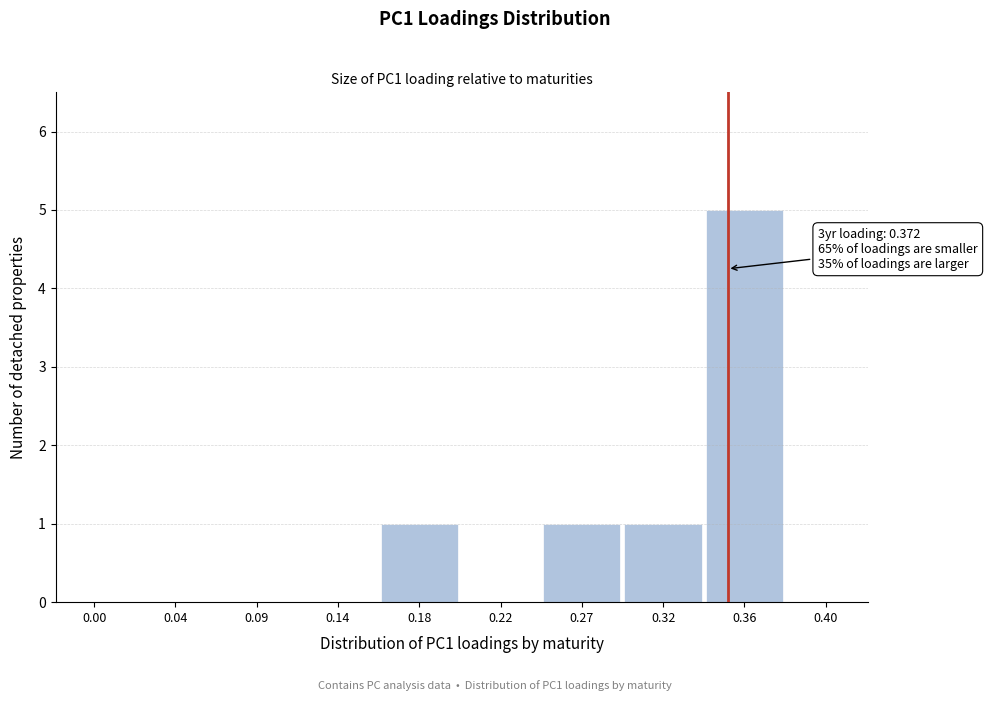

Reading right to left, extract all data points from this chart.

0.40=0	0.36=5	0.32=1	0.27=1	0.22=0	0.18=1	0.14=0	0.09=0	0.04=0	0.00=0